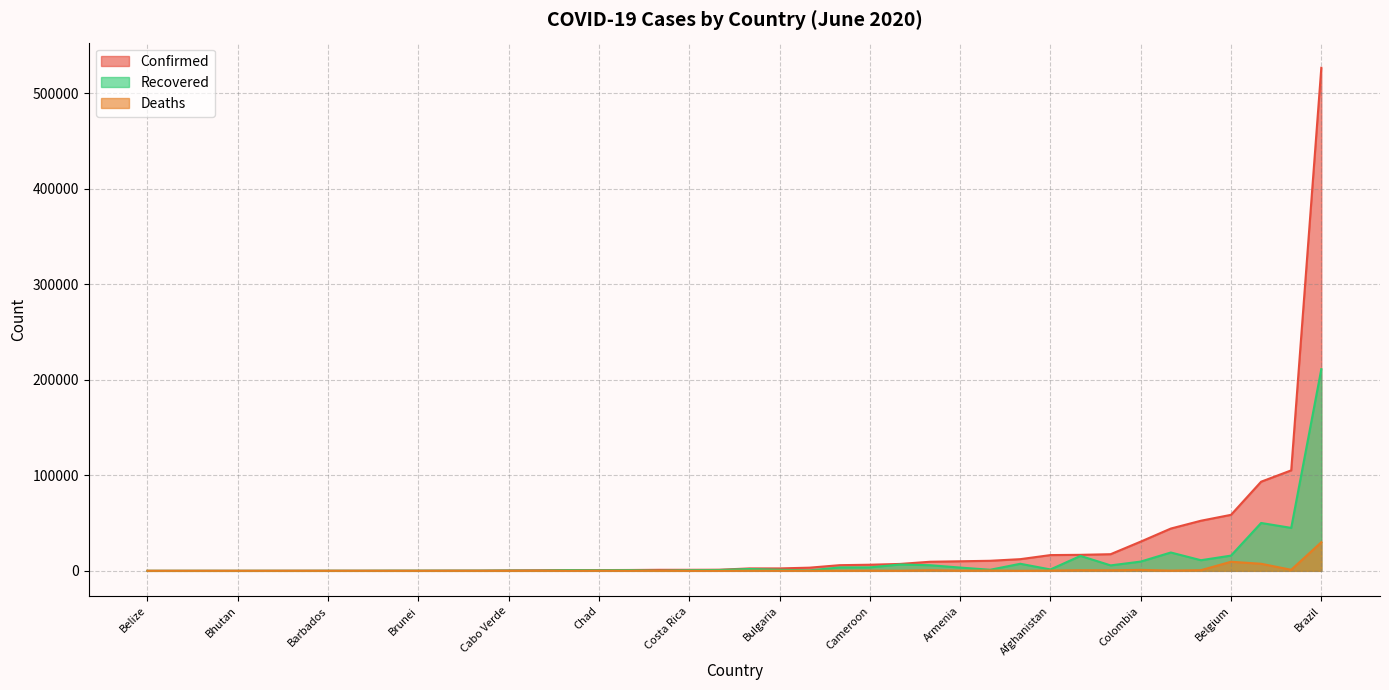

Which series has the largest range (max minus min)?

Confirmed